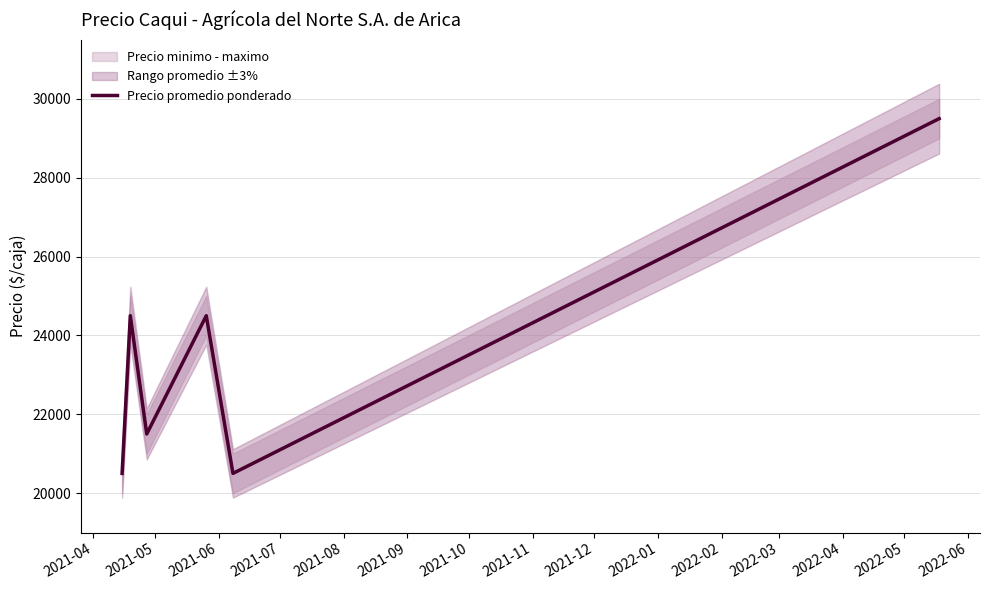

What is the maximum value shown in the chart?

29500